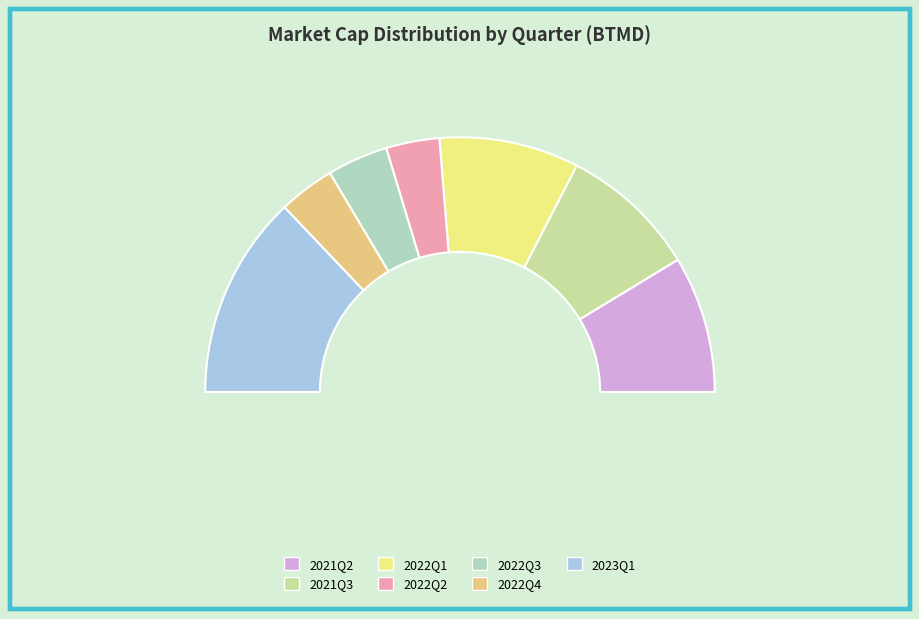

Does 2021Q3 represent more than half of the total?

No